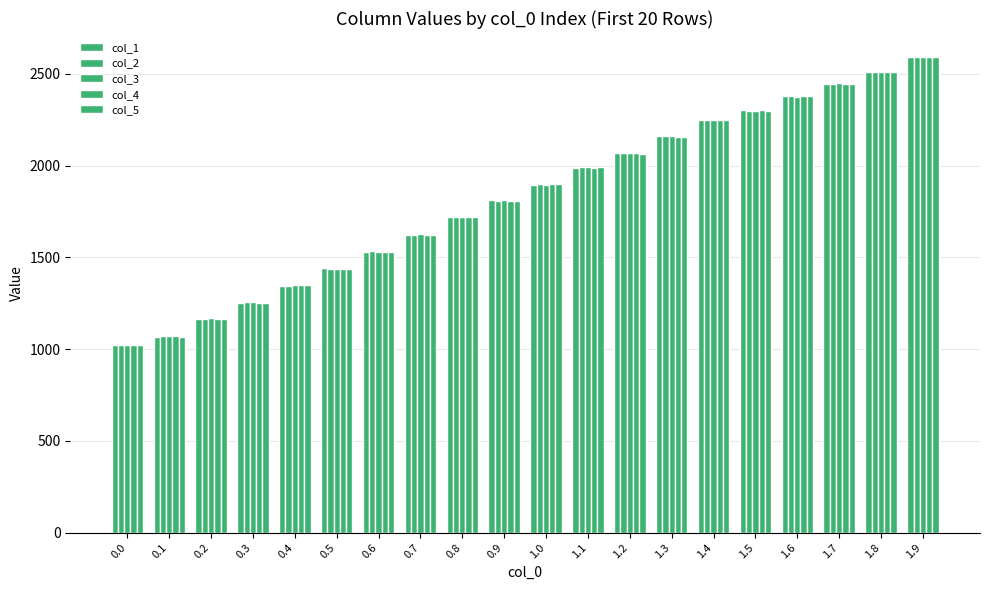

How many bars are there in total?

100